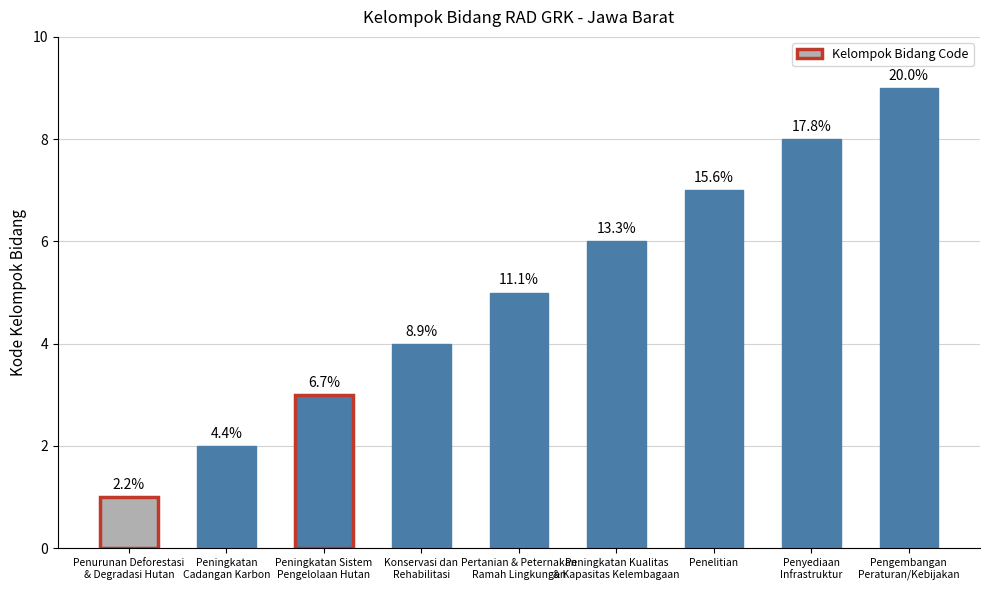

What is the sum of all values?

45